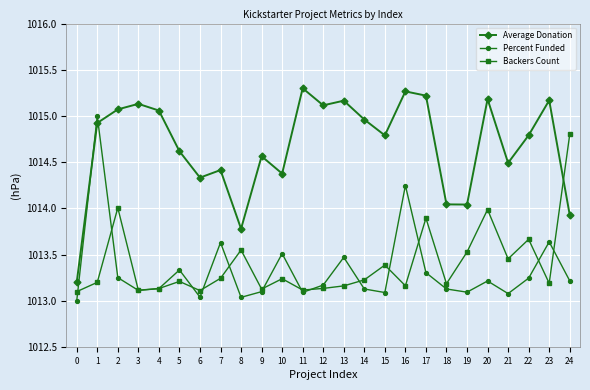

How many times do Percent Funded and Average Donation cross each other?

2